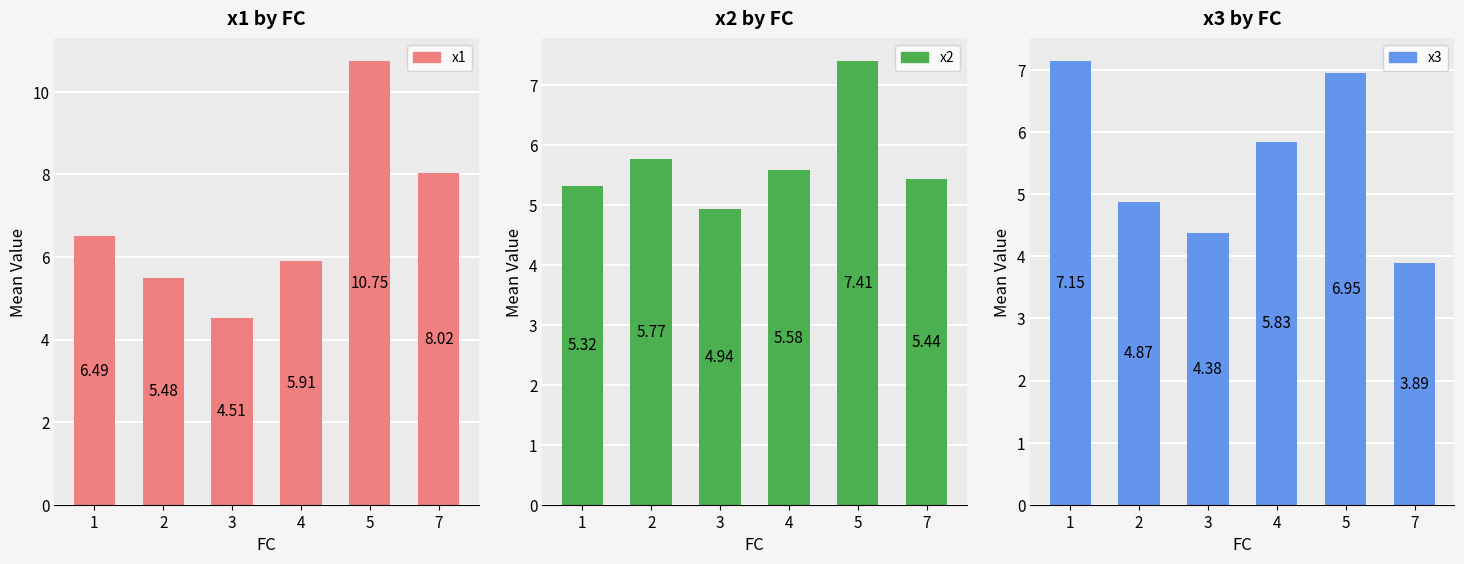

What is the average value of the x1 series?

6.9